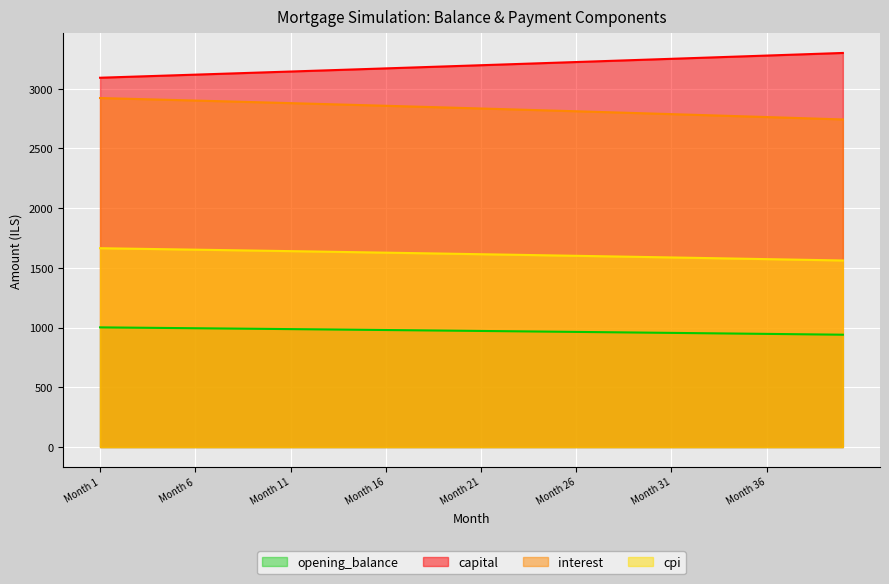

Rank the series by their average value, from lowest to highest.

opening_balance, cpi, interest, capital